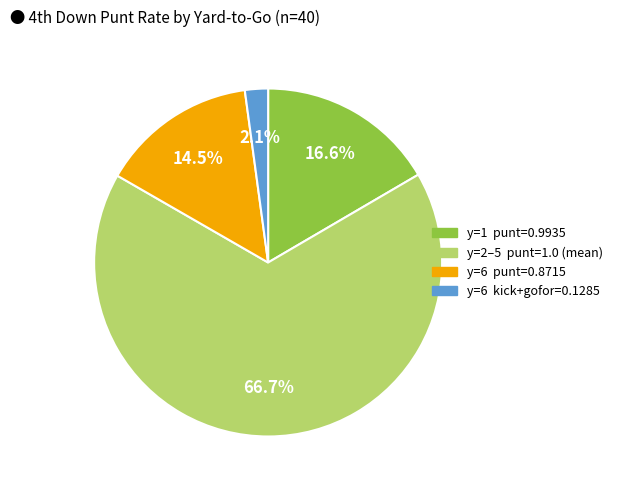

Does any single category account for the majority?

Yes